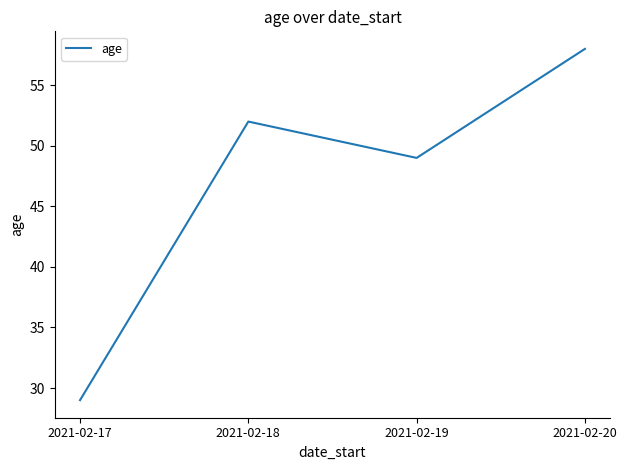

Rank the categories by value from lowest to highest.

2021-02-17, 2021-02-19, 2021-02-18, 2021-02-20